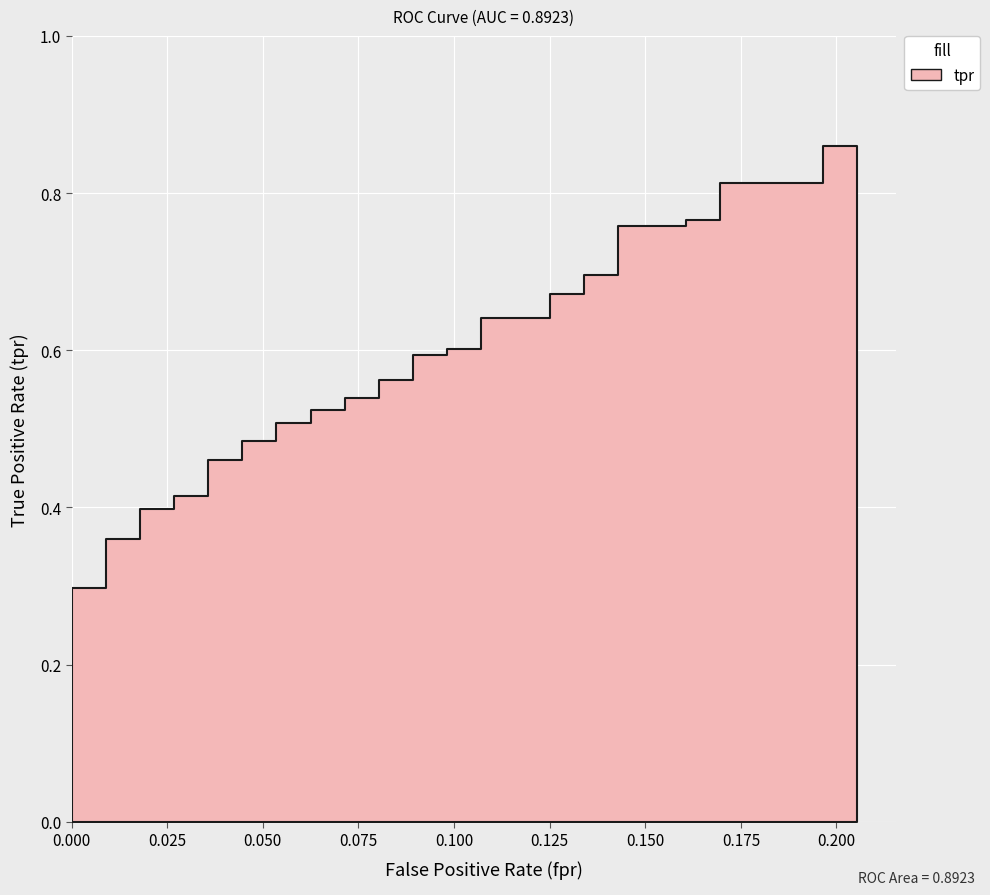

Does the chart display data point markers on the line(s)?

No